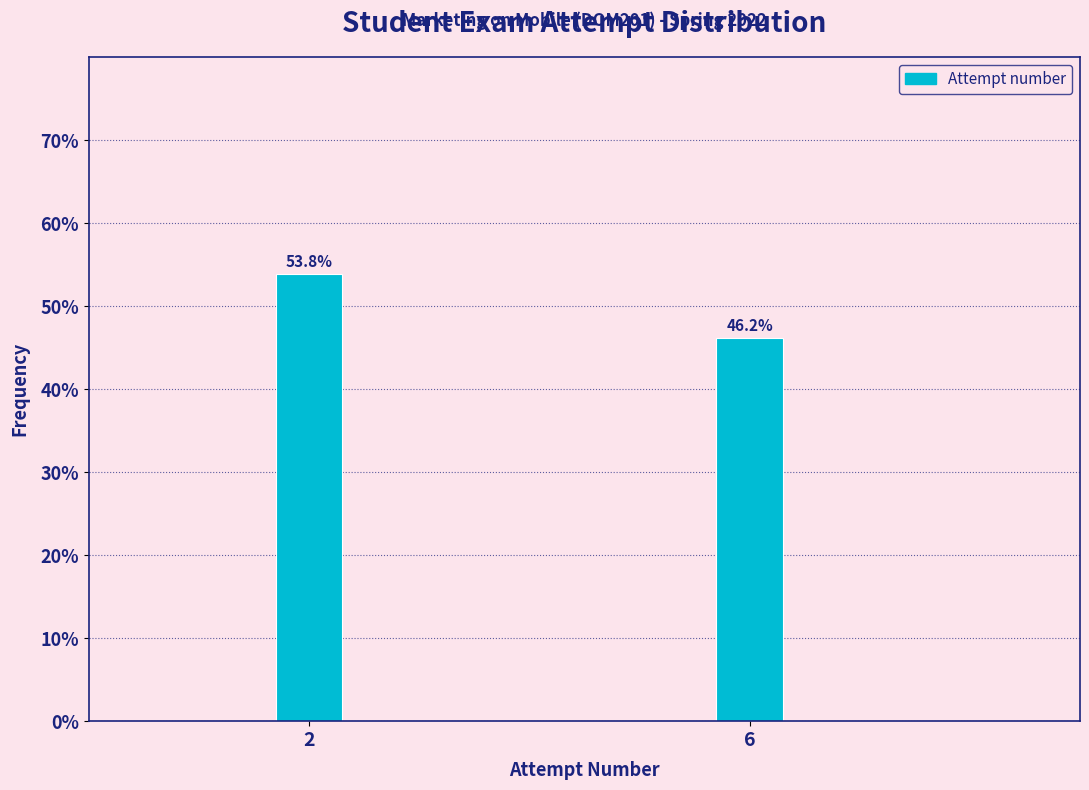

Reading left to right, list all the values displayed in this chart.

53.8	46.2